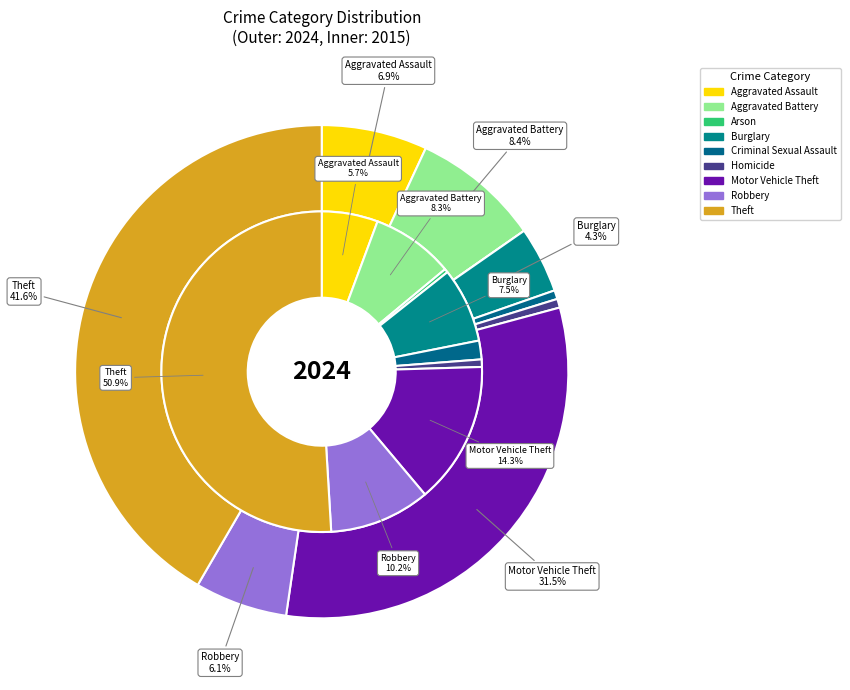

Count the number of slices in the pie.

9